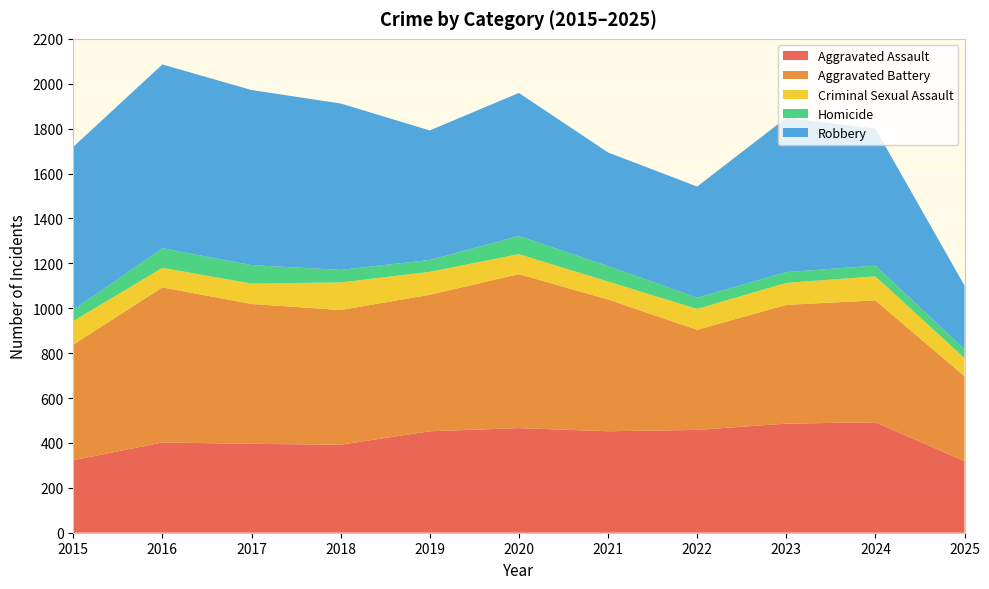

Reading right to left, transcribe all the data shown in this chart.

Aggravated Assault: 2025=319	2024=492	2023=486	2022=458	2021=452	2020=466	2019=452	2018=392	2017=396	2016=402	2015=323
Aggravated Battery: 2025=378	2024=543	2023=529	2022=446	2021=587	2020=686	2019=608	2018=600	2017=623	2016=691	2015=515
Criminal Sexual Assault: 2025=81	2024=107	2023=98	2022=93	2021=80	2020=89	2019=102	2018=123	2017=91	2016=87	2015=105
Homicide: 2025=39	2024=48	2023=48	2022=50	2021=69	2020=81	2019=53	2018=56	2017=82	2016=87	2015=50
Robbery: 2025=284	2024=610	2023=687	2022=495	2021=506	2020=637	2019=577	2018=741	2017=780	2016=819	2015=726